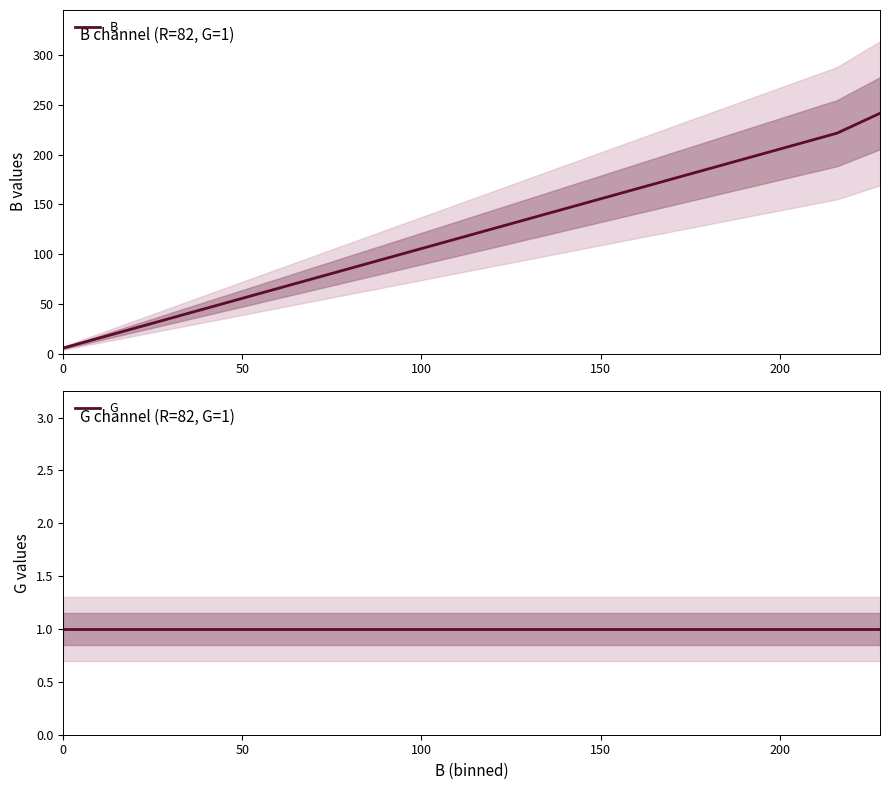

What is the average value of the G series?

1.0